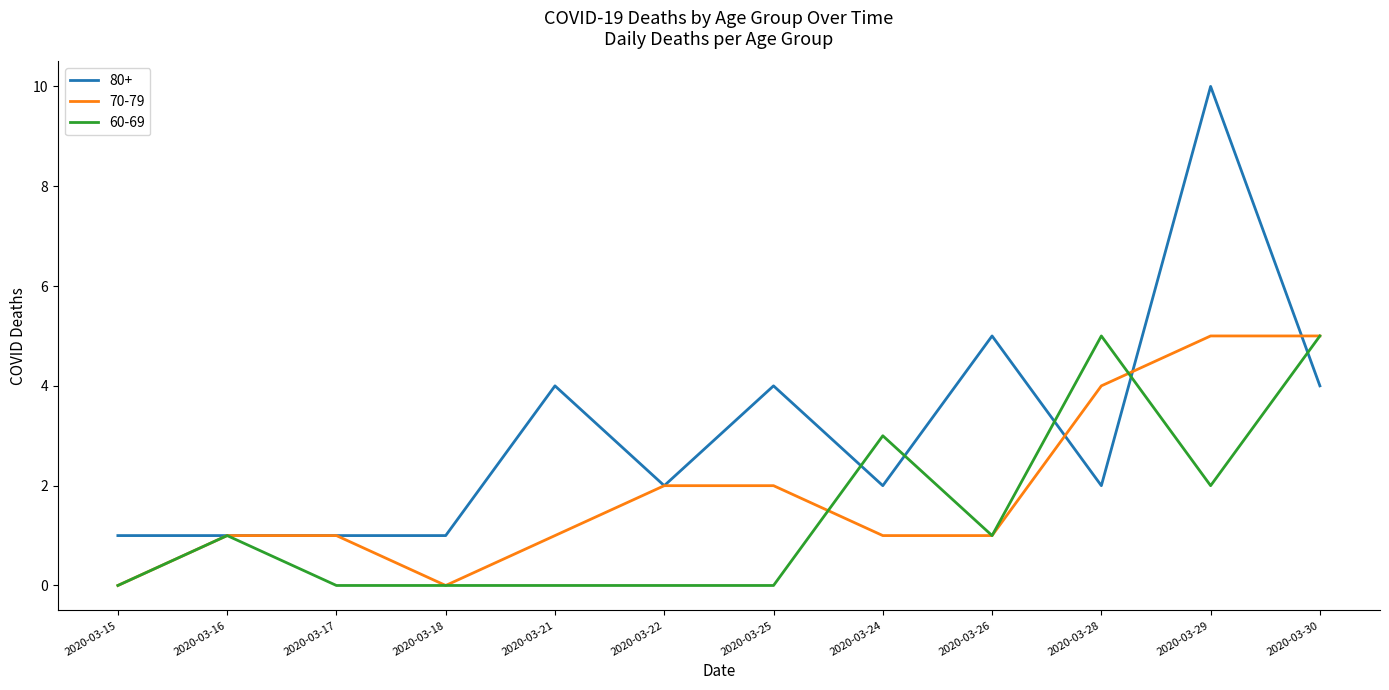

How many series are shown in this chart?

3